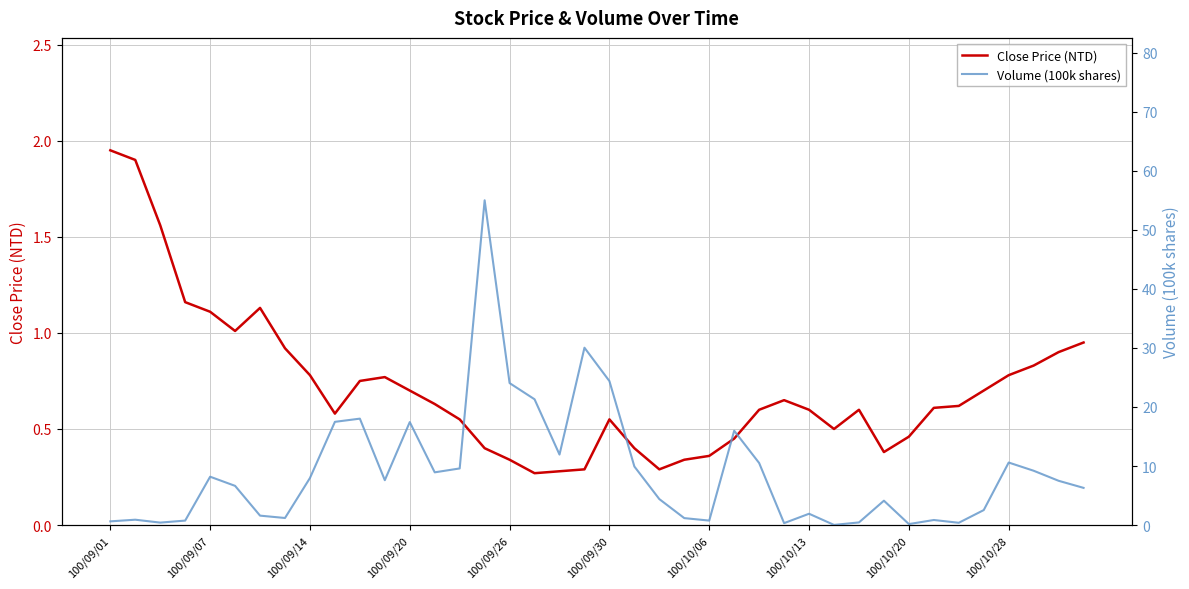

What are all the series names shown in the legend?

Close Price (NTD), Volume (100k shares)